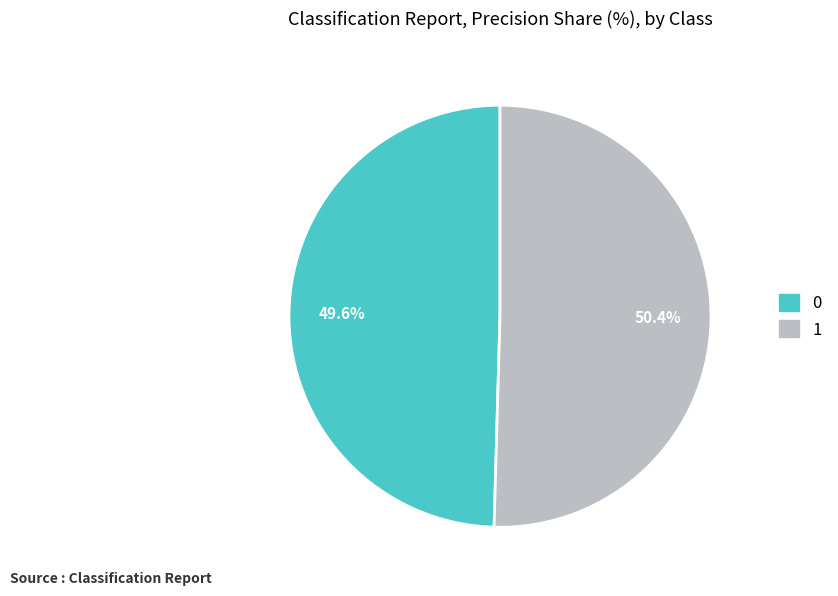

Which category accounts for the majority?

1